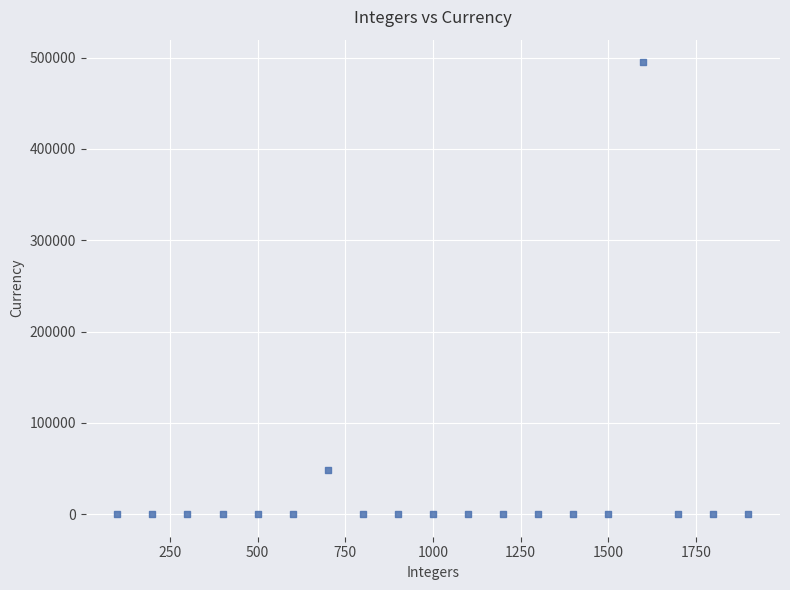

What is the range of X values (max minus min)?

1800.0